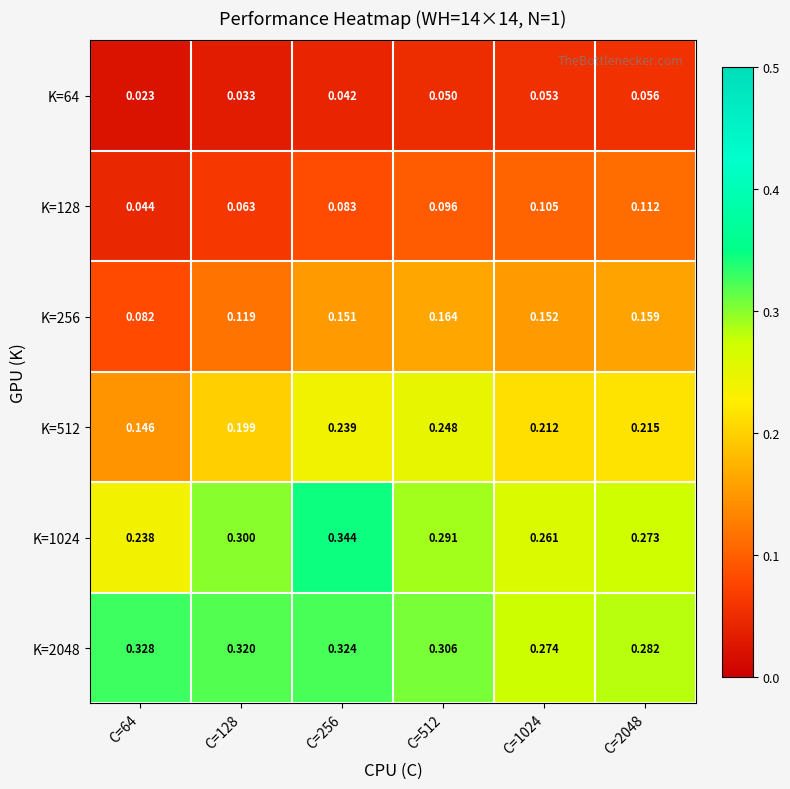

Is the value of K=256 at C=128 greater than the value of K=64 at C=128?

Yes